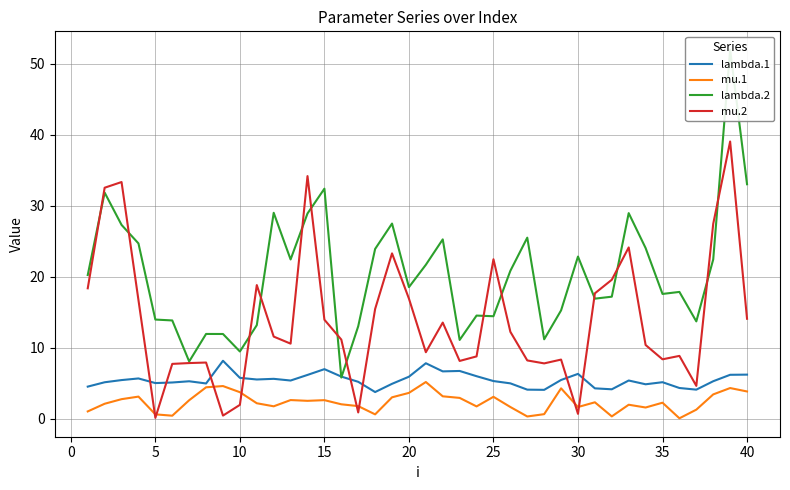

The lambda.1 series shows 9.4 at 15. True or false?

False